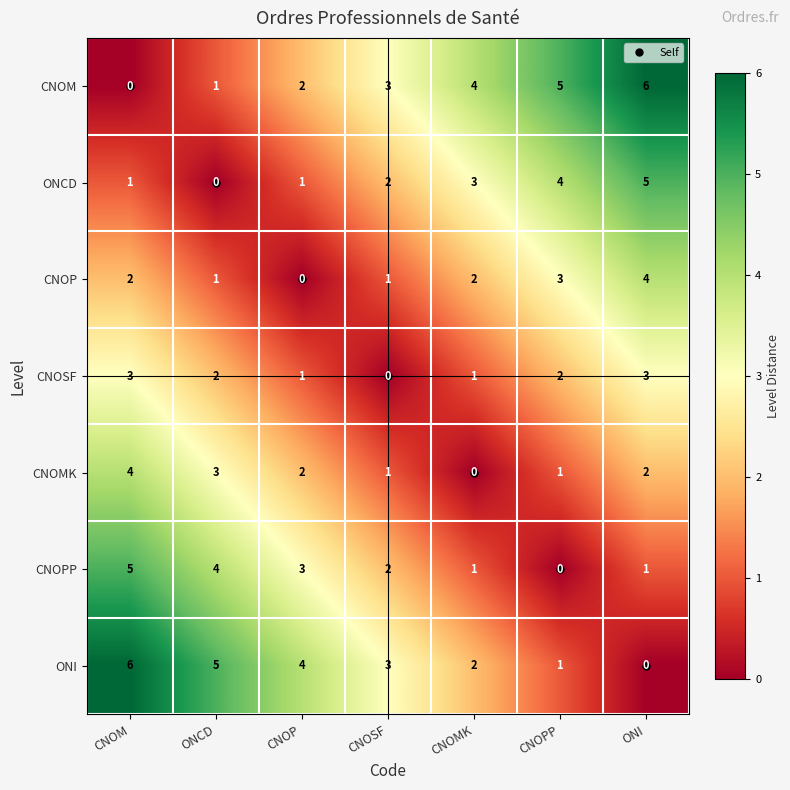

What is the difference between the highest and lowest values at CNOM?

6